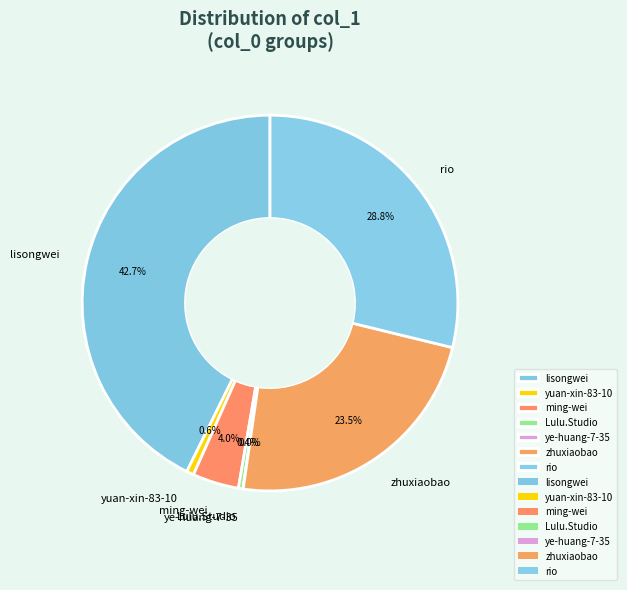

Which slice is the largest?

lisongwei